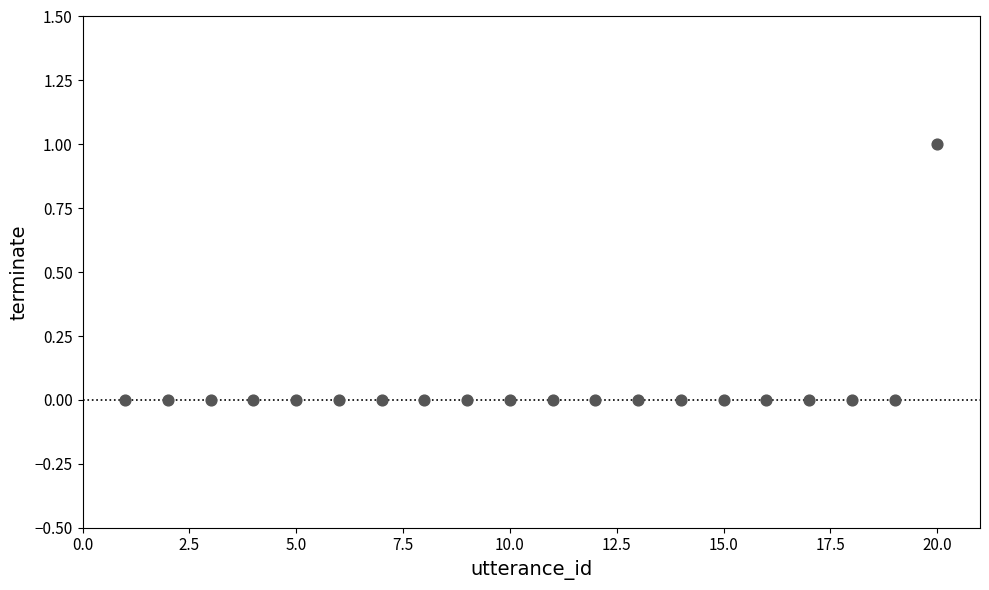

What is the range of X values (max minus min)?

19